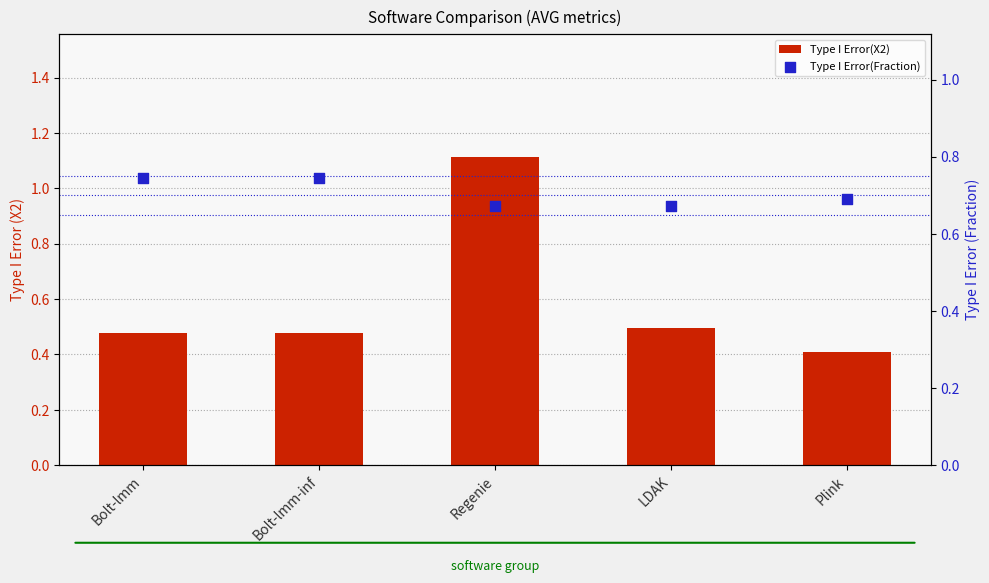

Which series has the largest total across all categories?

Type I Error(Fraction)